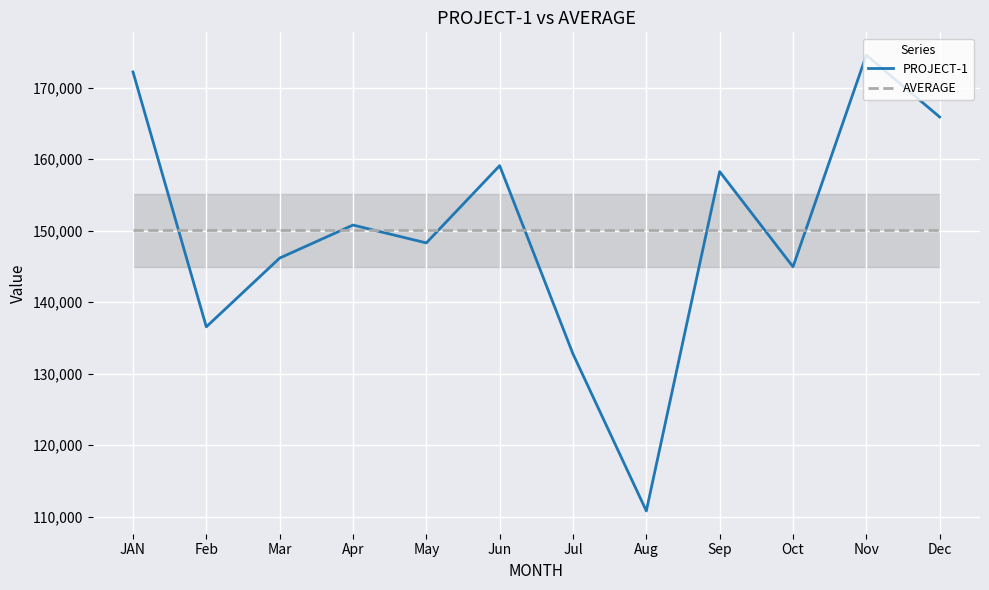

Is the value of PROJECT-1 at Feb greater than the value of AVERAGE at Sep?

No